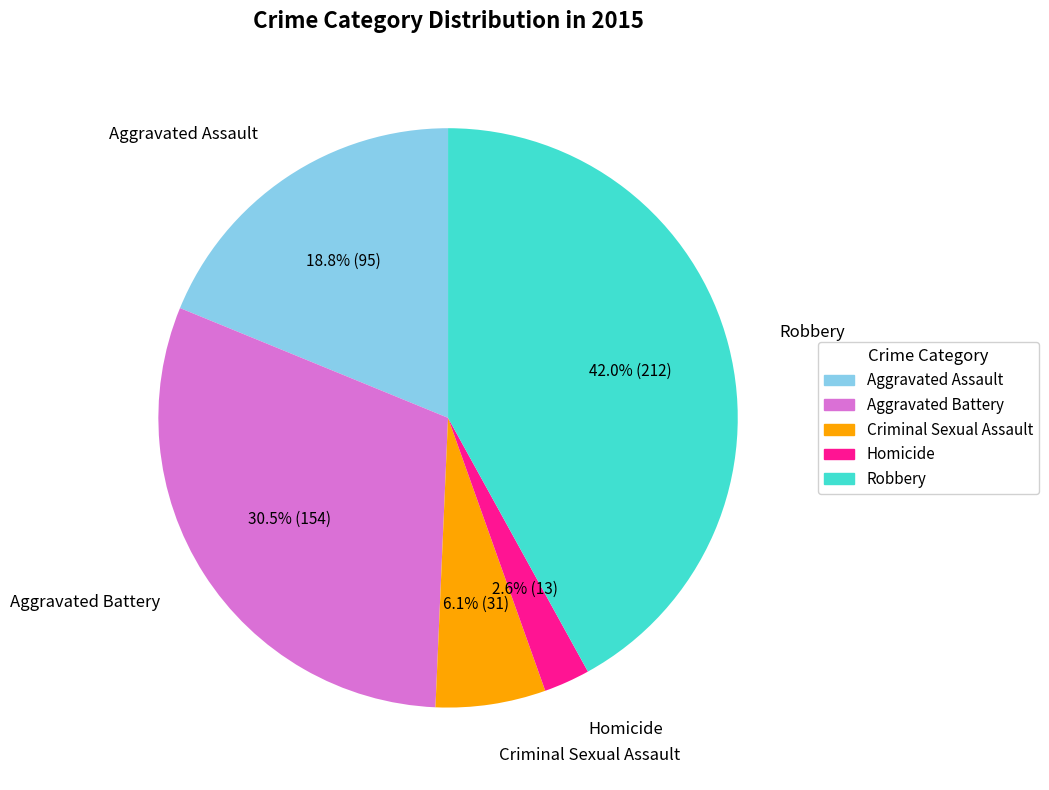

Which slice is the largest?

Robbery